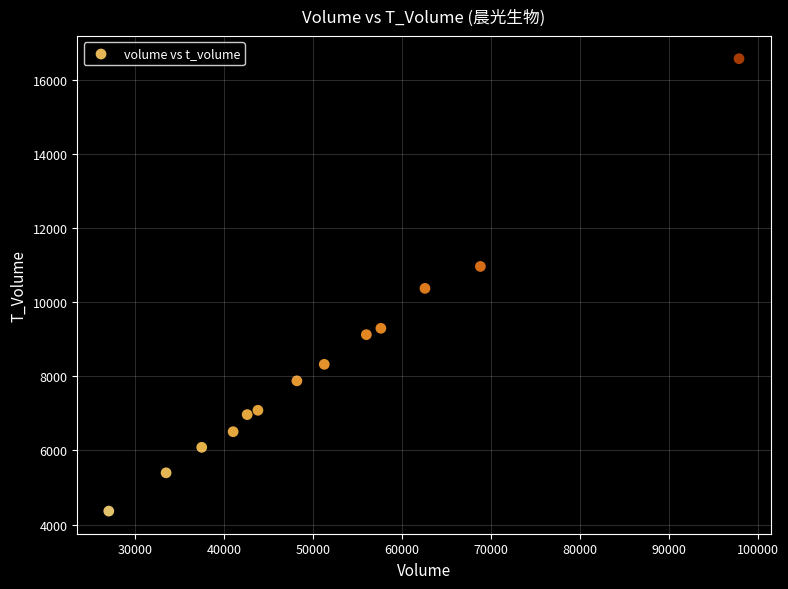

What is the range of Y values (max minus min)?

12197